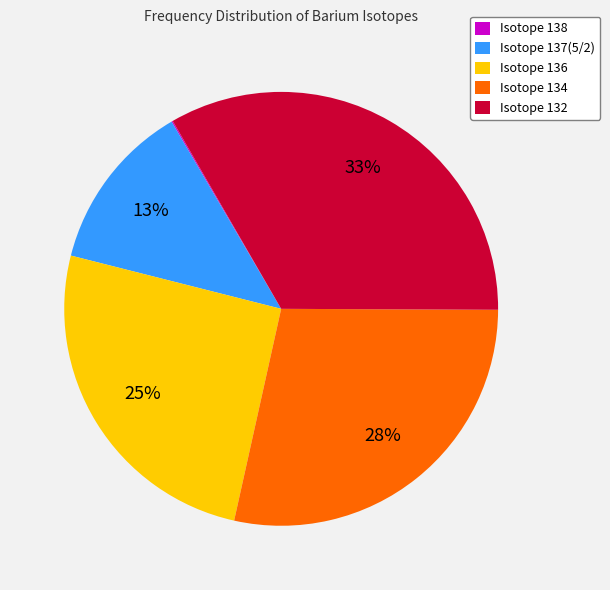

What percentage is the Isotope 134 slice, to the nearest percent?

28%